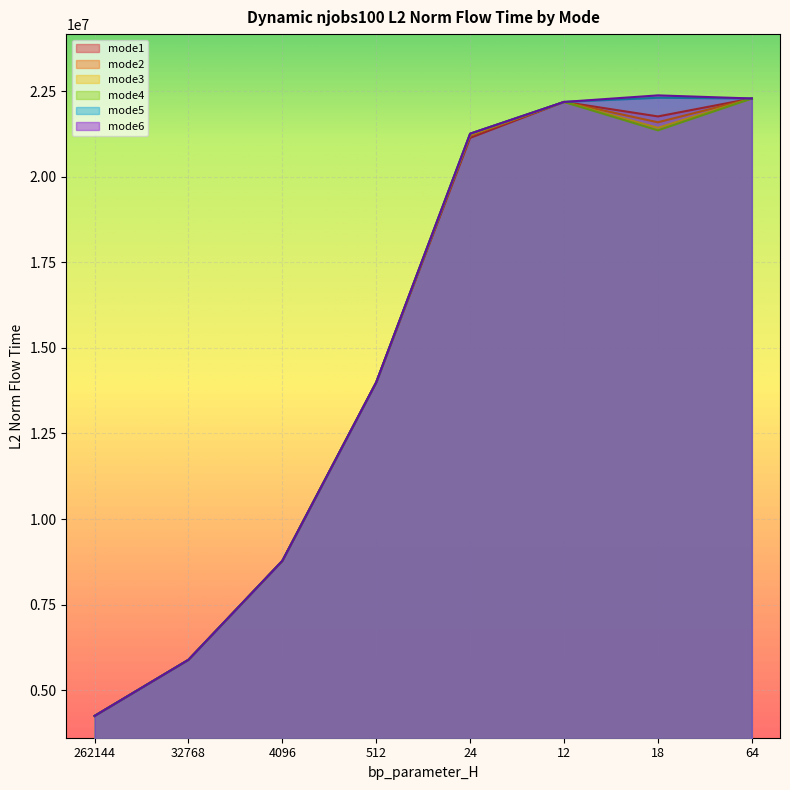

Reading right to left, extract all data points from this chart.

mode1: 22290607.4	21766473.5	22189987.5	21139424.2	13993254.9	8776900.9	5884726.8	4244502.4
mode2: 22290607.4	21594623.7	22189987.5	21201844.0	13993254.9	8776900.9	5884726.8	4244502.4
mode3: 22290607.4	21433025.8	22189987.5	21231754.7	13993254.9	8776900.9	5884726.8	4244502.4
mode4: 22290607.4	21360108.4	22189987.5	21262004.0	13993254.9	8776900.9	5884726.8	4244502.4
mode5: 22290607.4	22311990.0	22189987.5	21262004.0	13993254.9	8776900.9	5884726.8	4244502.4
mode6: 22290607.4	22381532.3	22189987.5	21262004.0	13993254.9	8776900.9	5884726.8	4244502.4